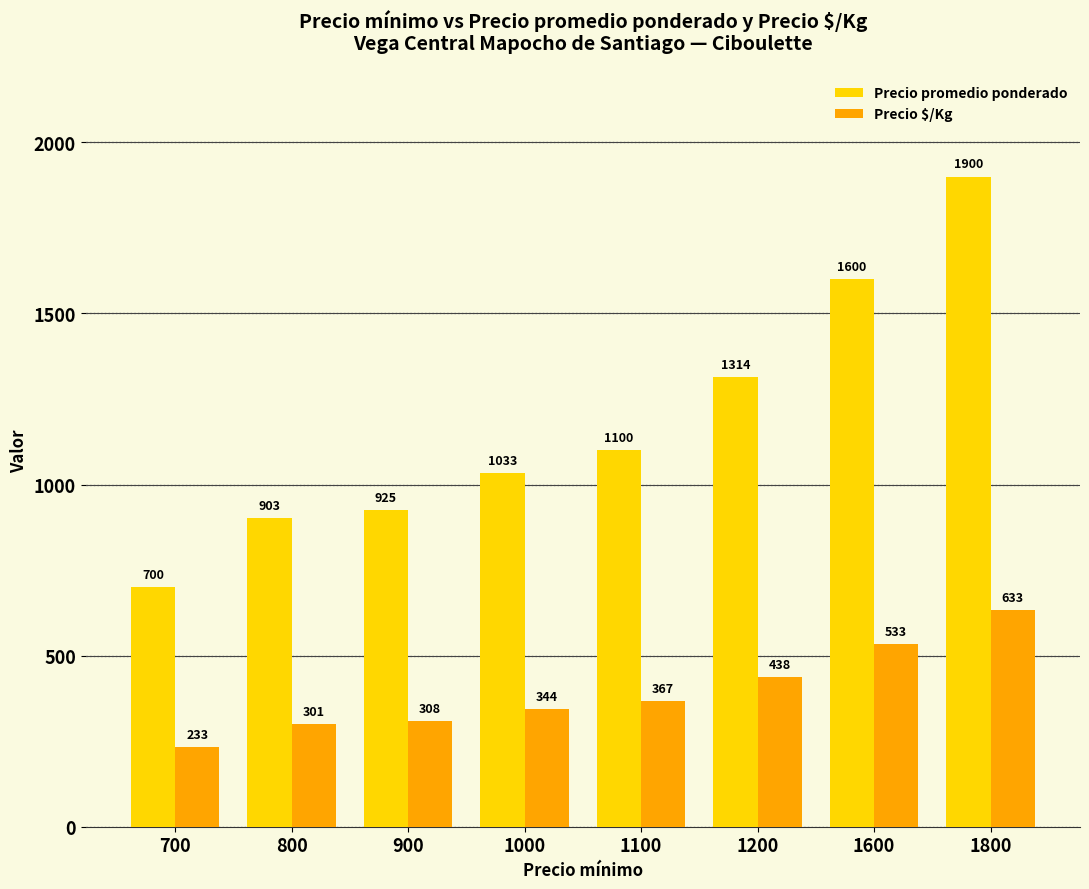

Reading right to left, what are all the values shown in this chart?

Precio promedio ponderado: 1800=1900	1600=1600	1200=1314	1100=1100	1000=1033	900=925	800=903	700=700
Precio $/Kg: 1800=633	1600=533	1200=438	1100=367	1000=344	900=308	800=301	700=233